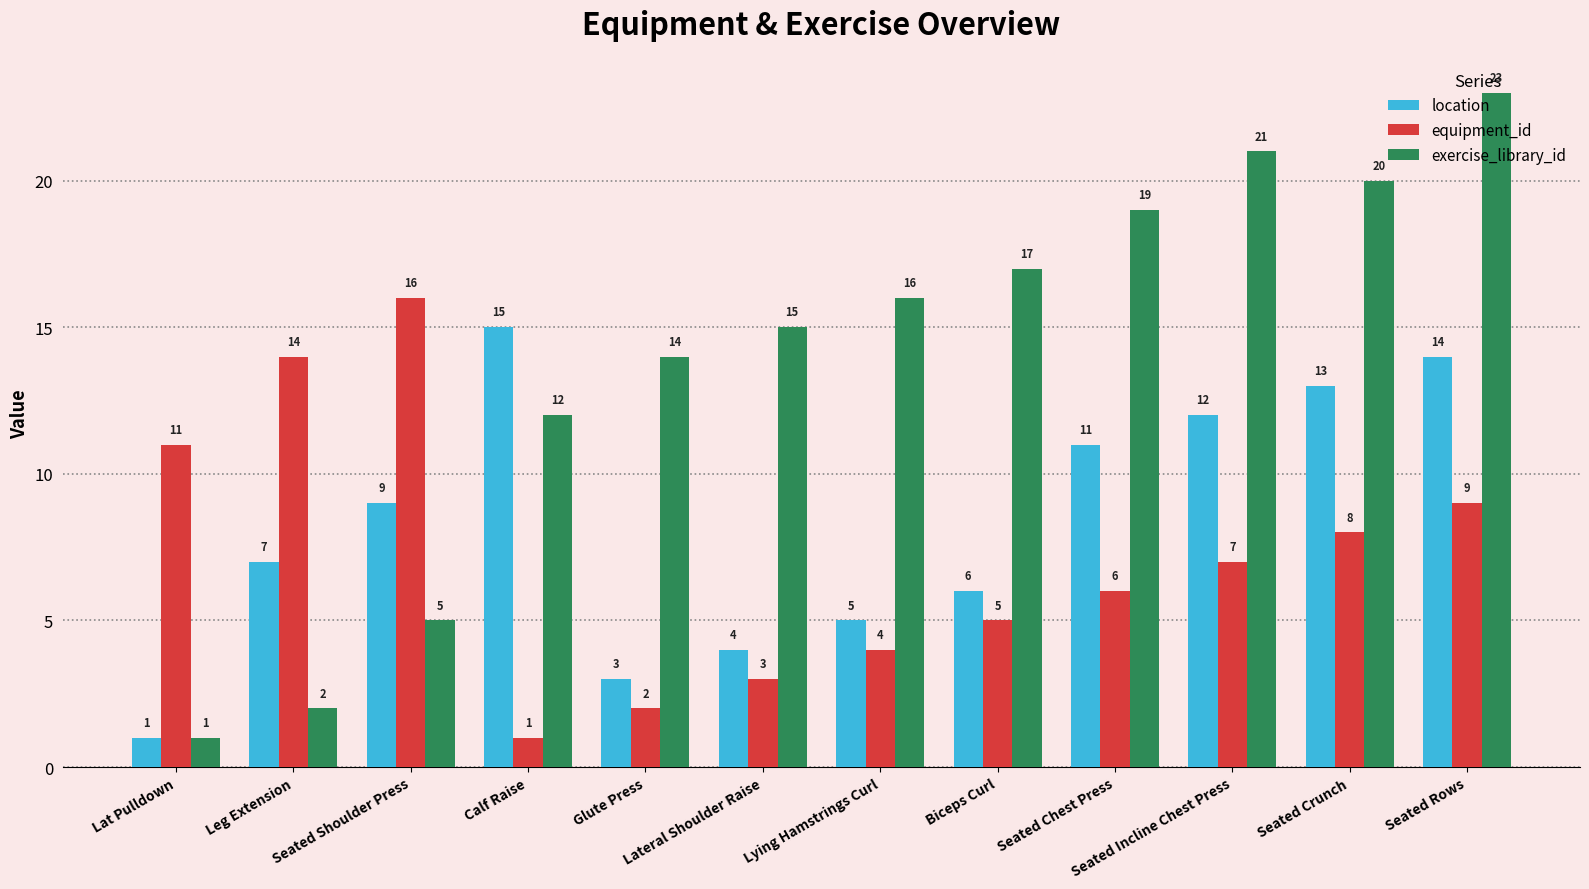

What is the label of the 7th bar from the left?

Lying Hamstrings Curl